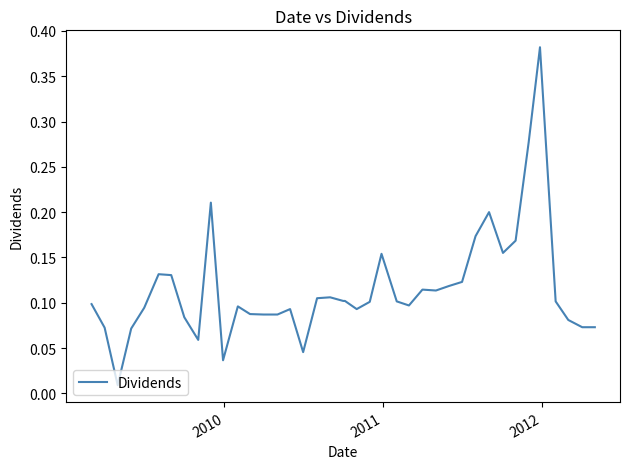

How many lines are shown in the chart?

1